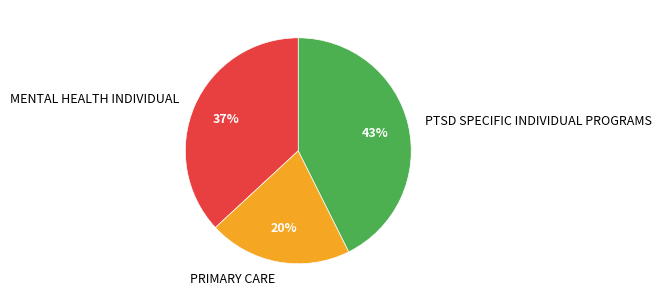

To the nearest percent, what portion does MENTAL HEALTH INDIVIDUAL represent?

37%